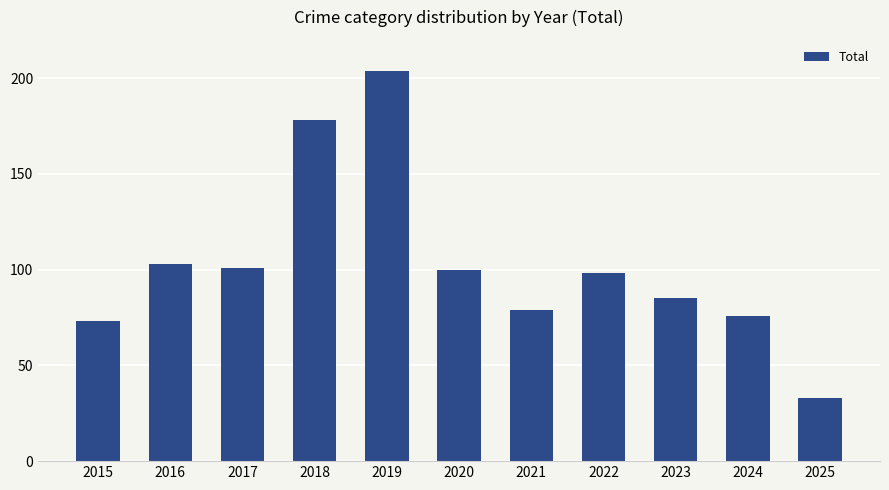

What is the sum of the values at 2023 and 2015?

158